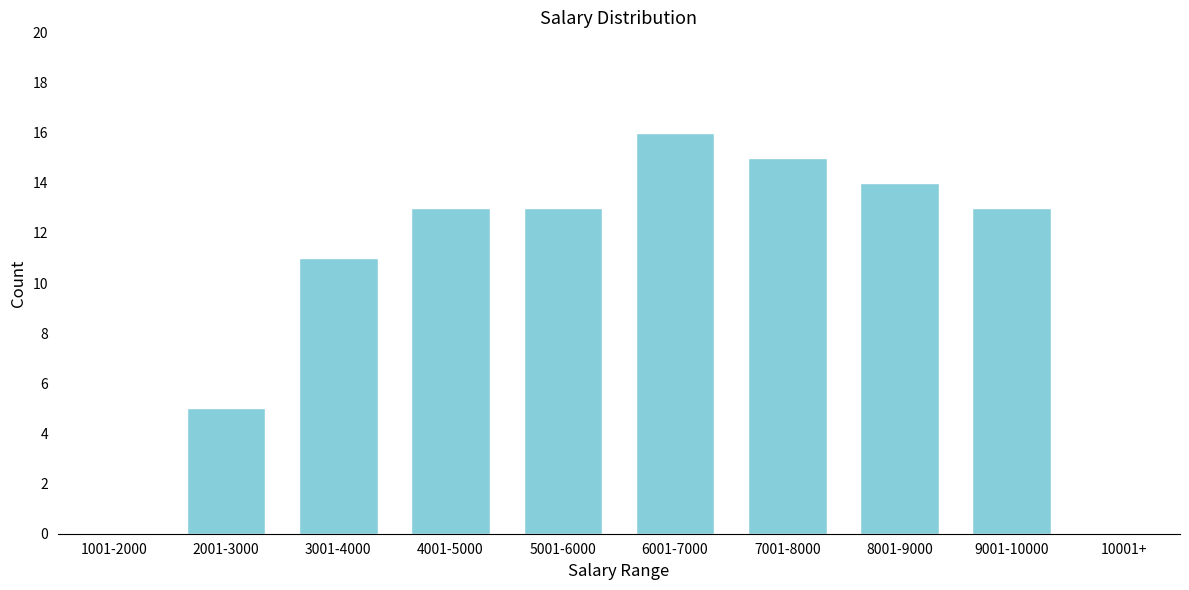

Reading left to right, extract all data points from this chart.

1001-2000=0	2001-3000=5	3001-4000=11	4001-5000=13	5001-6000=13	6001-7000=16	7001-8000=15	8001-9000=14	9001-10000=13	10001+=0